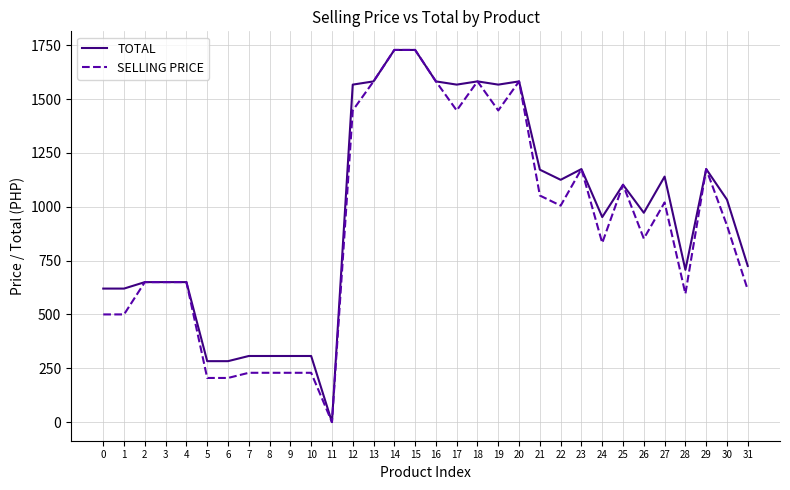

Does the chart display data point markers on the line(s)?

No